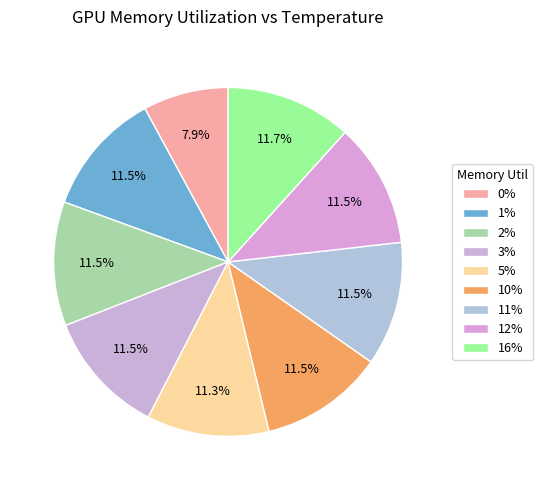

What is the ratio of the value at 1% to the value at 16%?

1.0